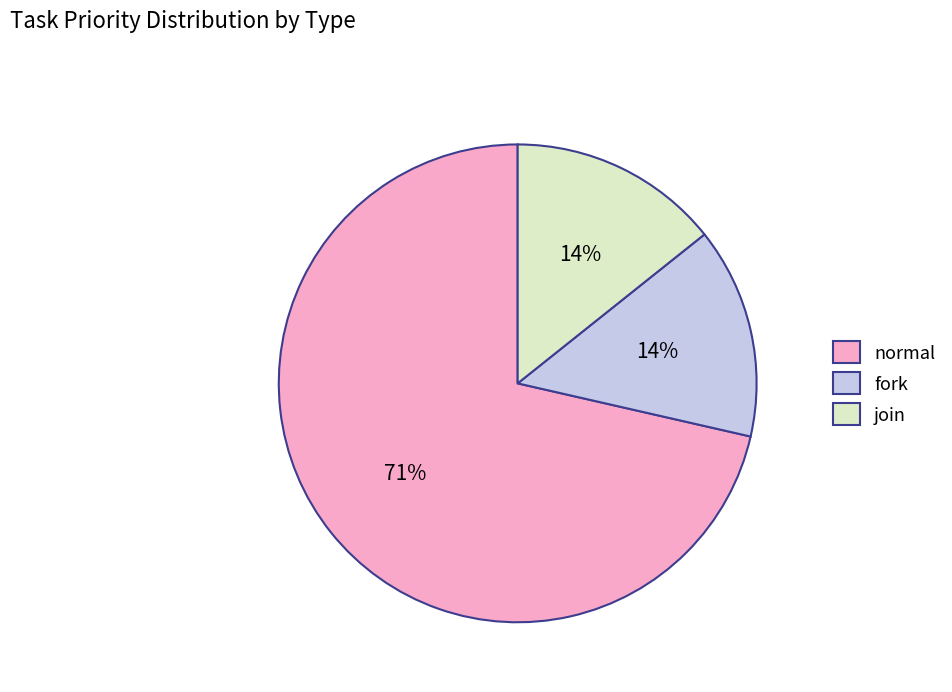

Approximately how many times larger is the value at join compared to fork?

1.0